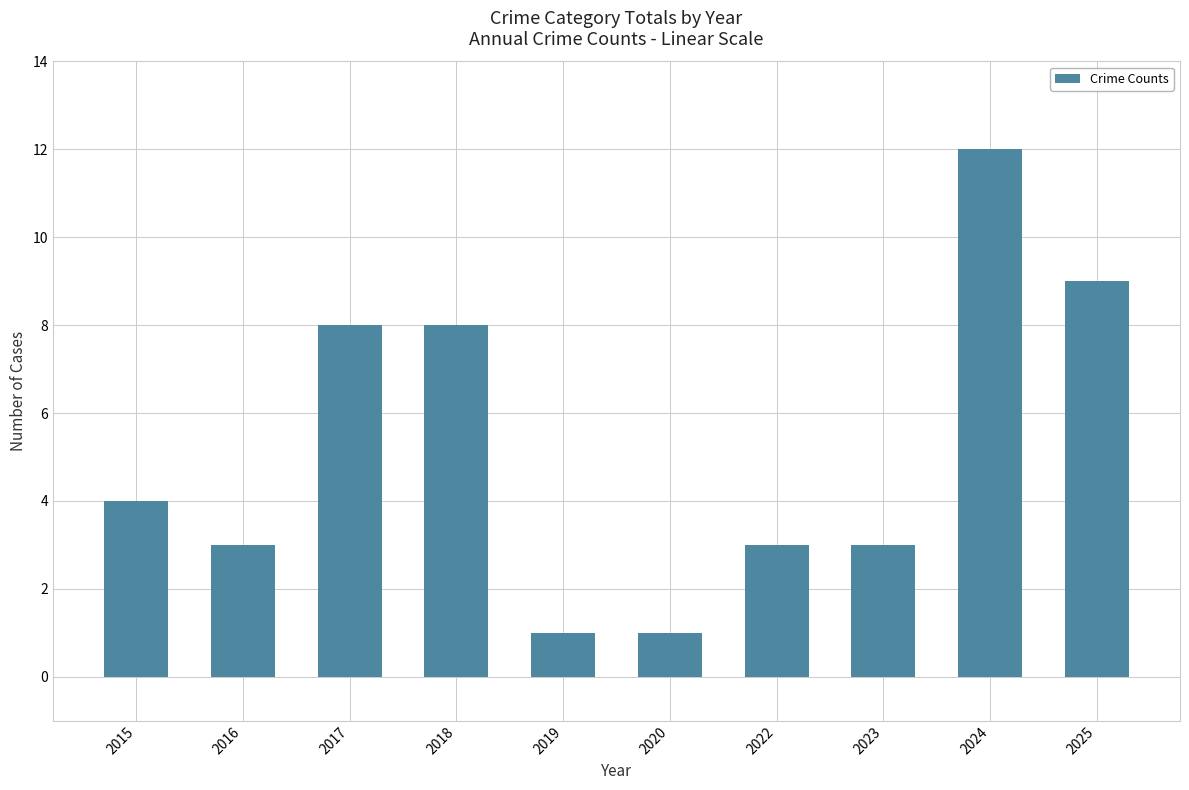

Does the chart contain stacked bars?

No